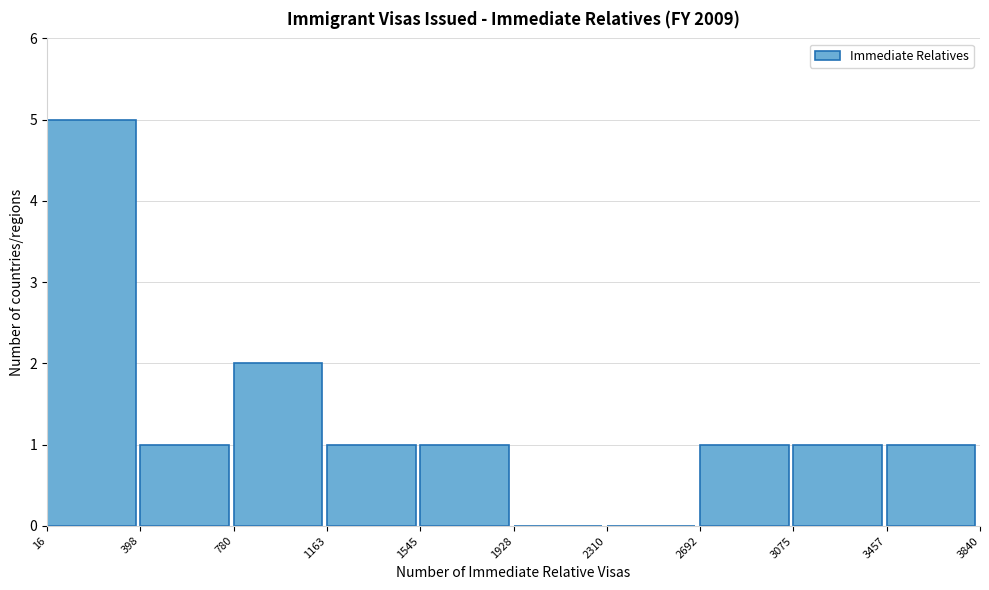

How tall is the bar that spans 2692 to 3075 on the x-axis? The values are not printed on the chart, so give them approximately, as read against the axis.

1